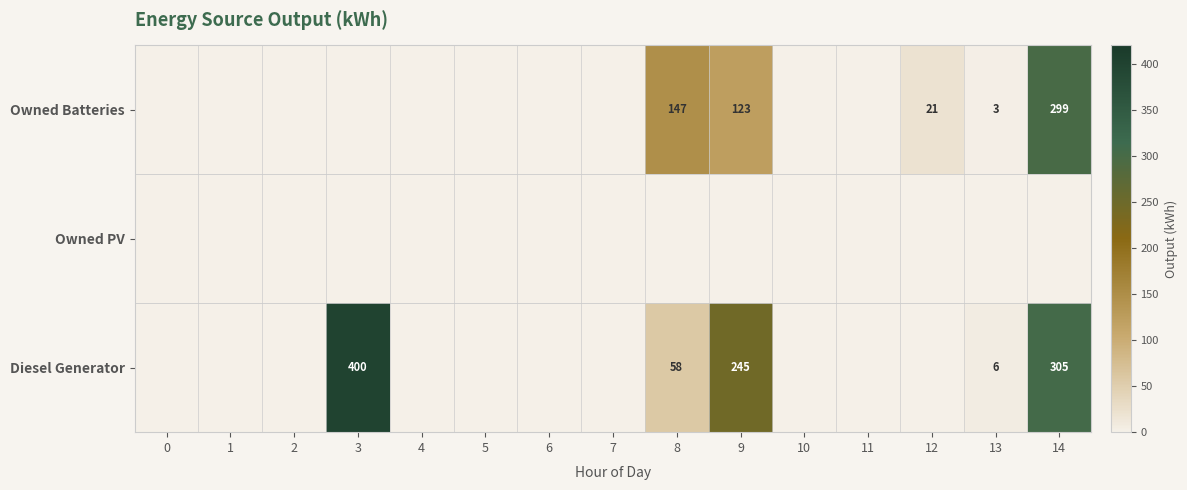

The Diesel Generator series shows 6 at 13. True or false?

True